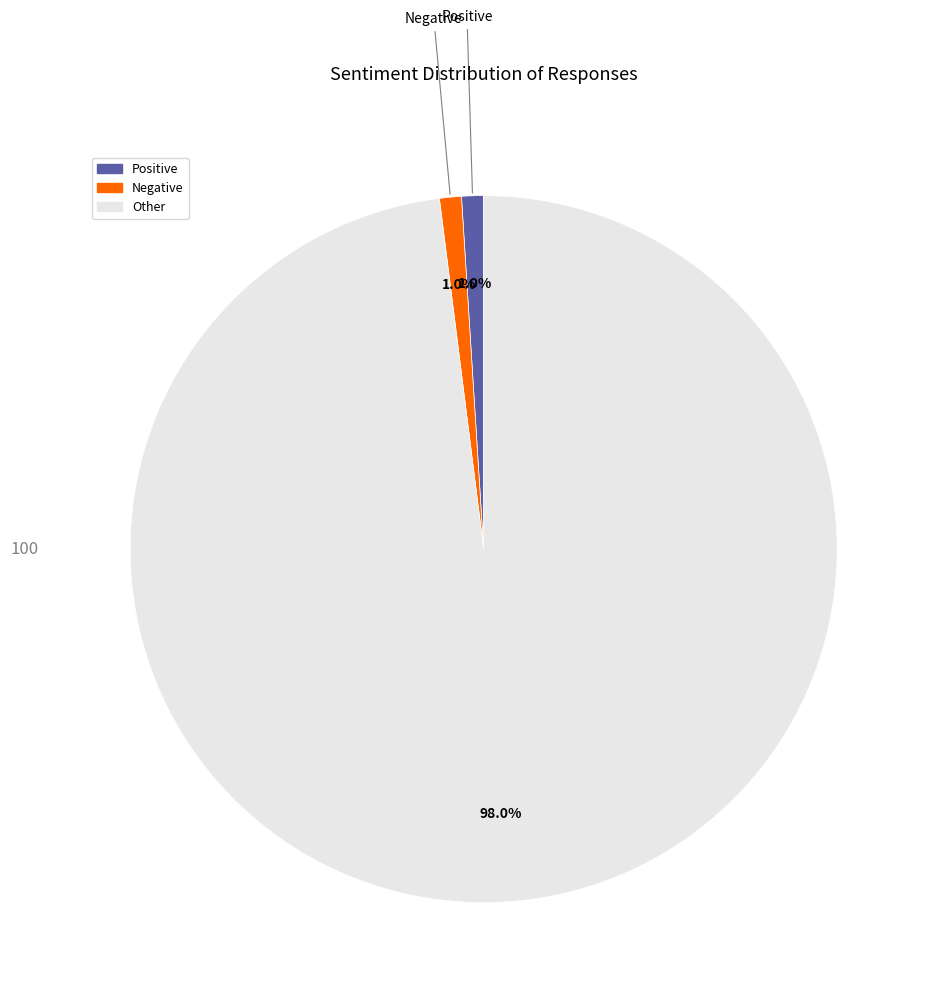

To the nearest percent, what is the difference between the largest and smallest slice percentages?

97%